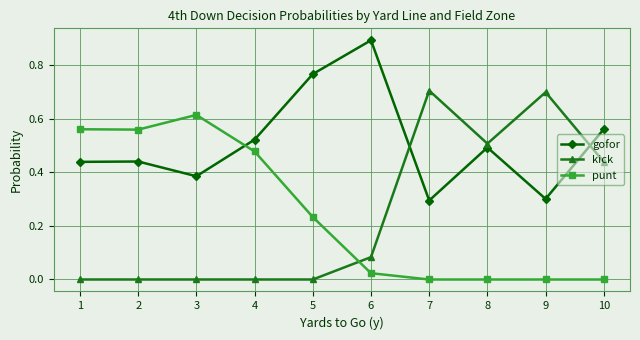

True or false: punt has more than 2 interior local peaks.

False